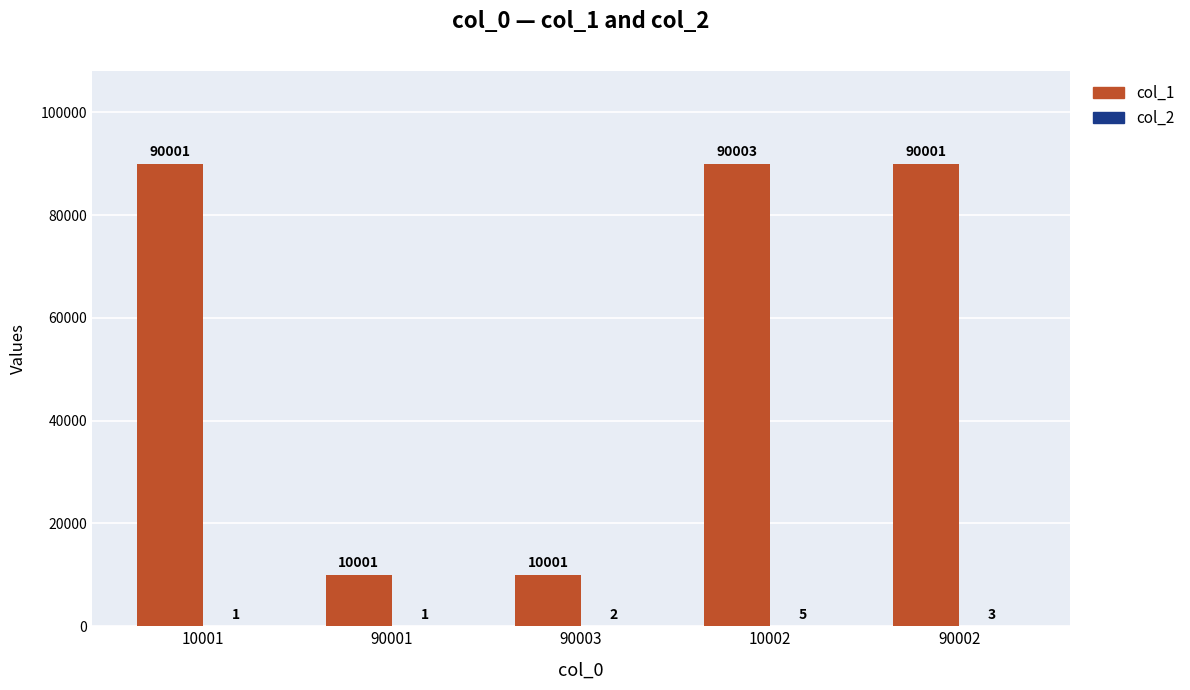

Which label corresponds to the largest value in the chart?

10002